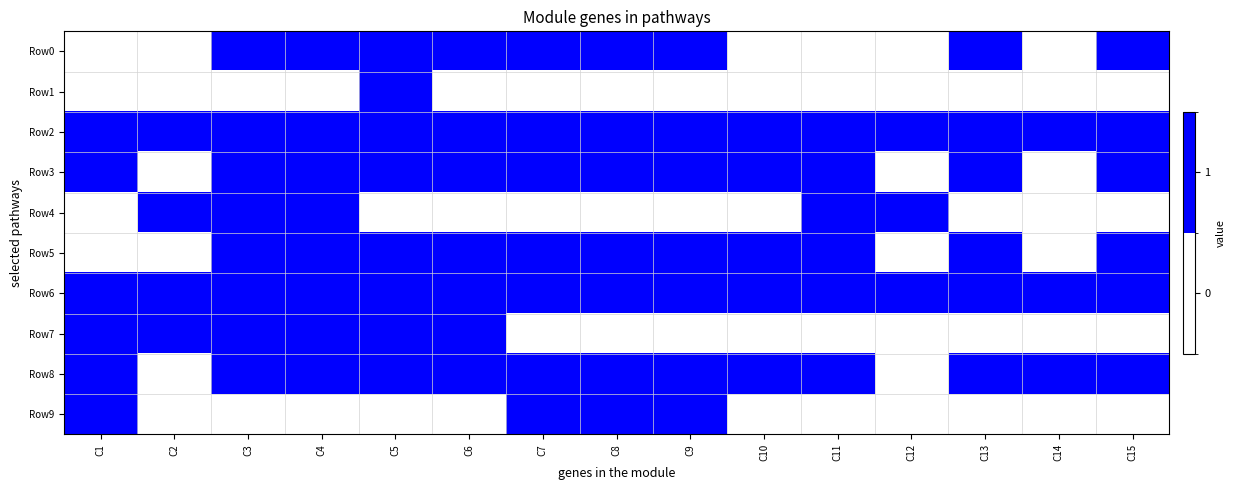

Which category has the highest value across all series?

C3